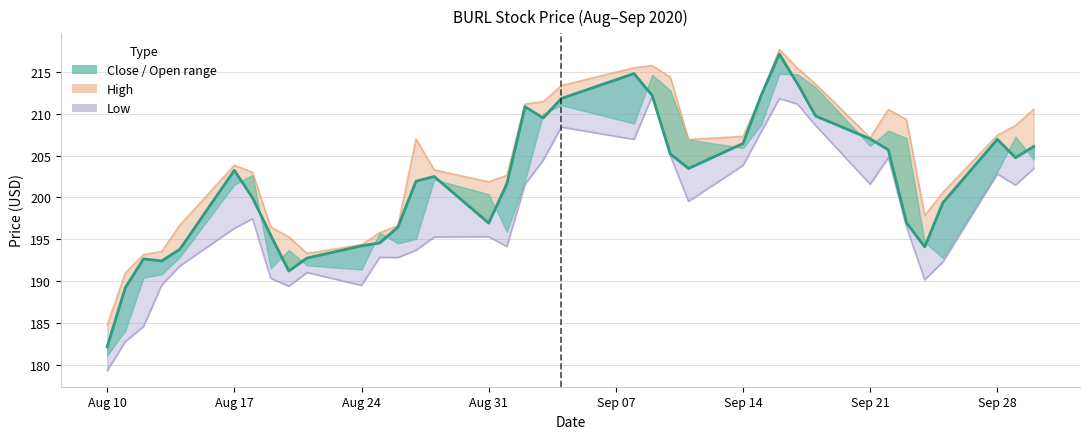

The value at 9 is 336.2. True or false?

False